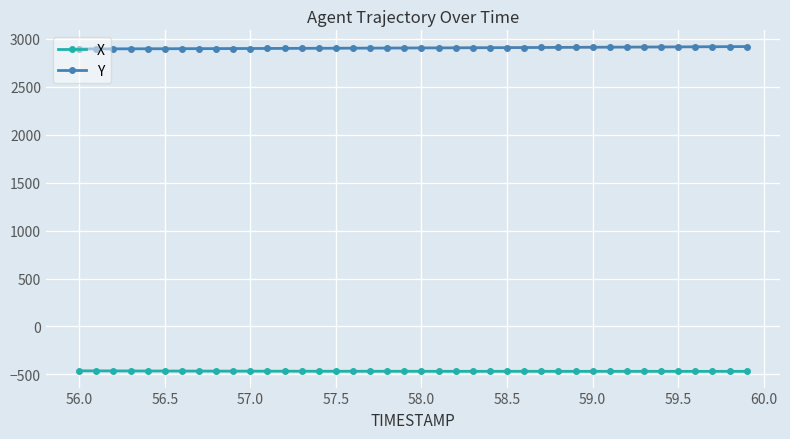

At how many categories does at least one series exceed 1775?

40